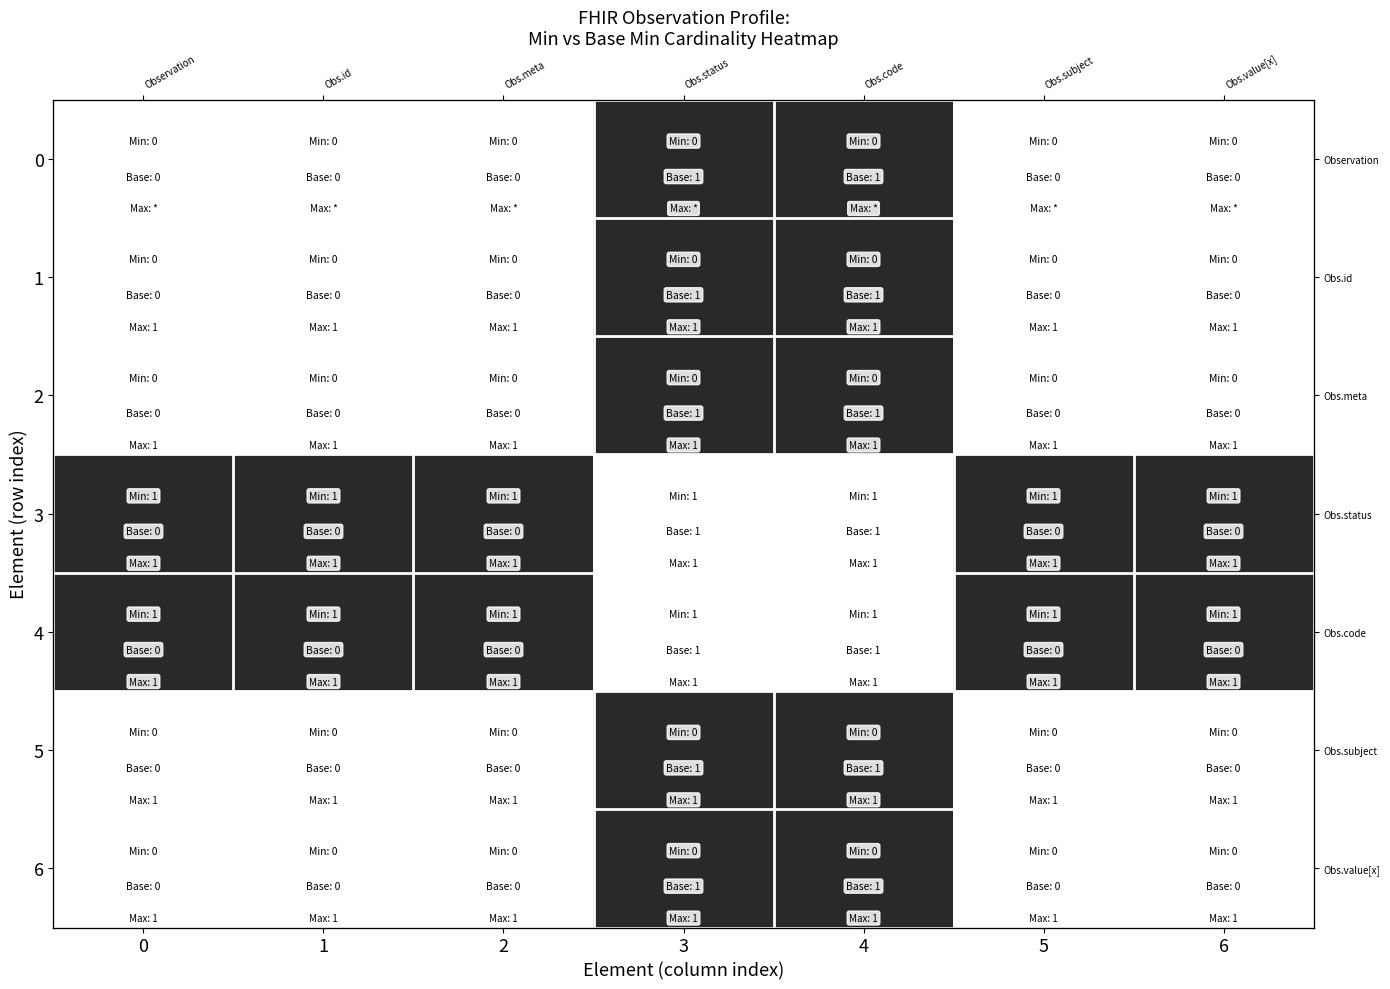

What is the difference between the maximum and minimum values in the 2 series?

1